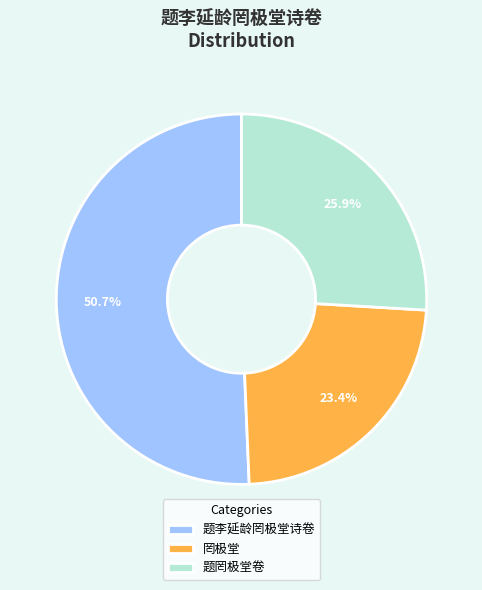

Rank the categories by value from lowest to highest.

罔极堂, 题罔极堂卷, 题李延龄罔极堂诗卷